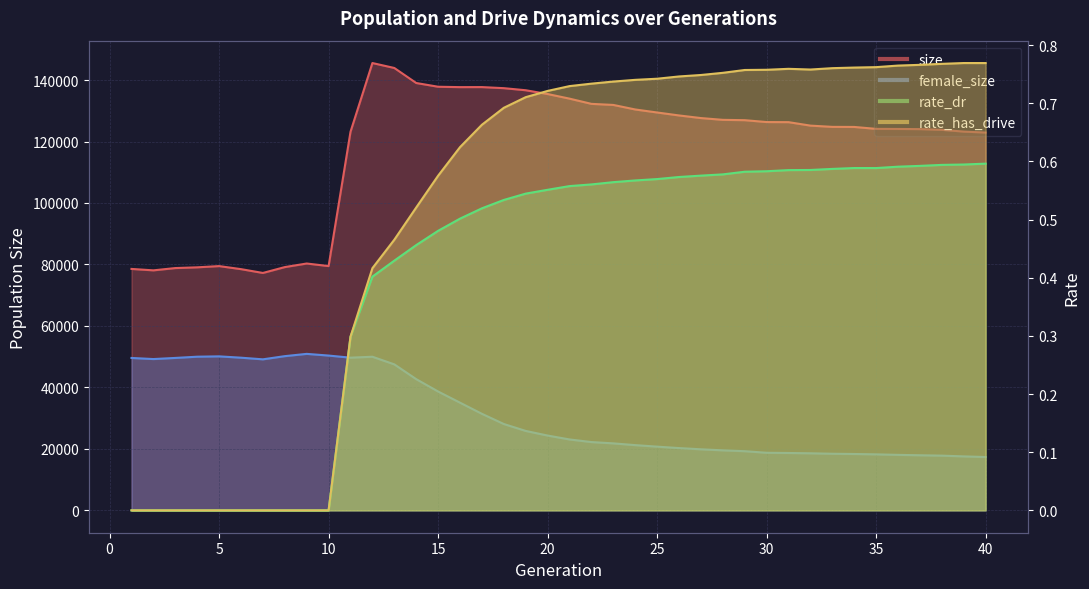

Where is the first local minimum for rate_dr?

35